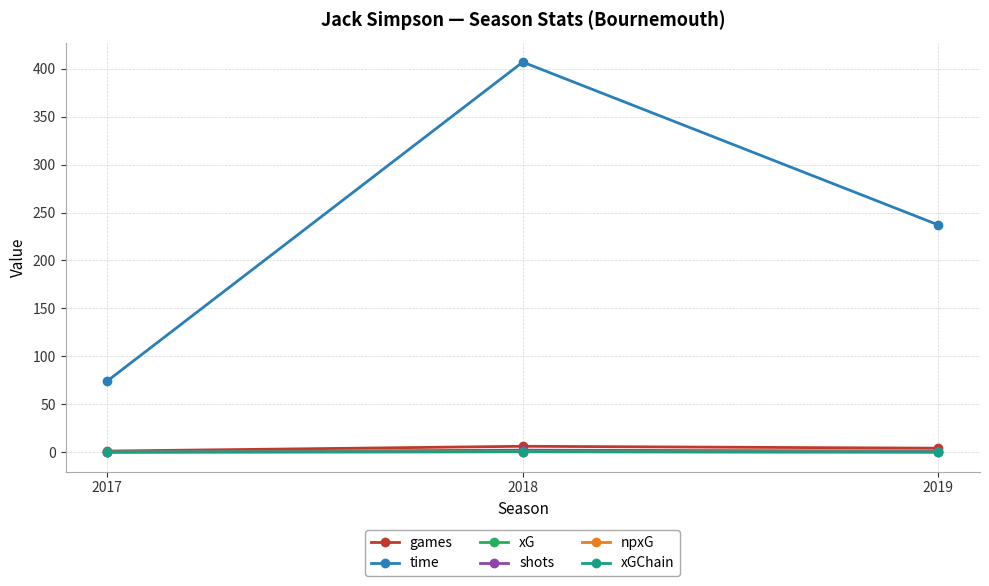

At how many categories does at least one series exceed 148?

2